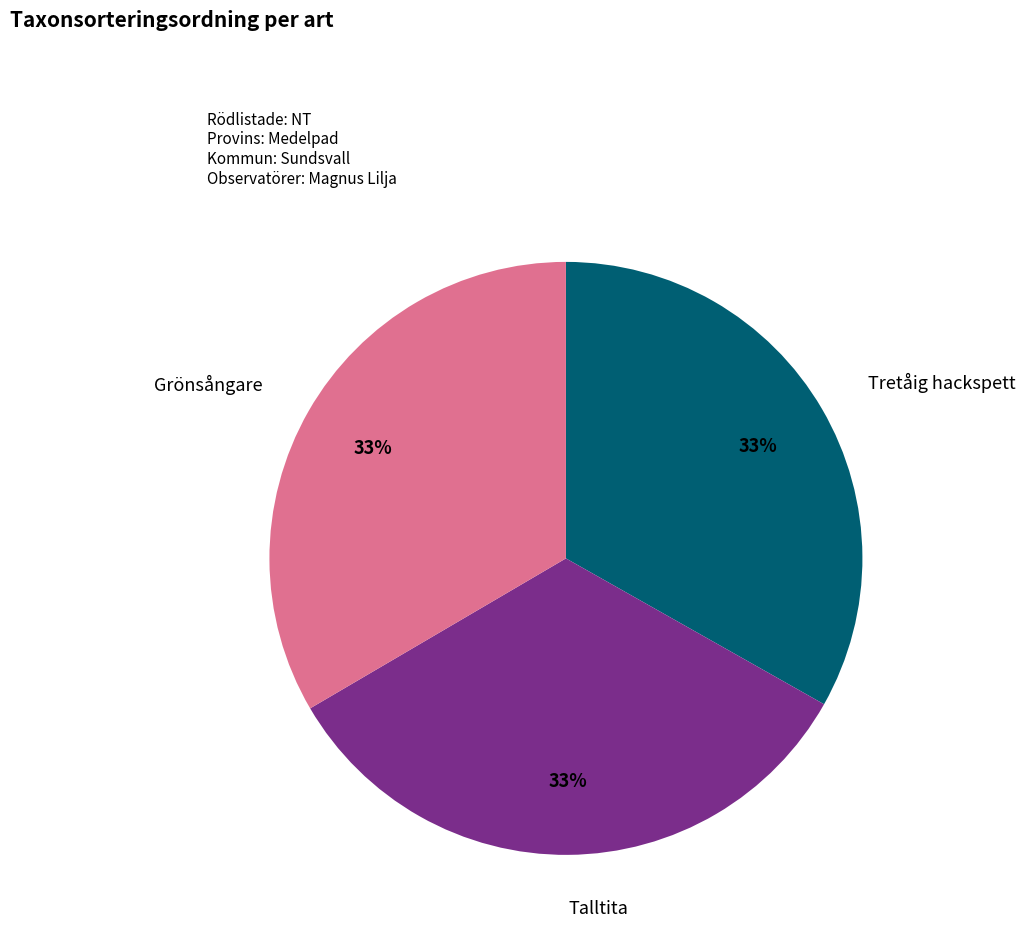

Is the sum of Talltita and Grönsångare greater than half?

Yes